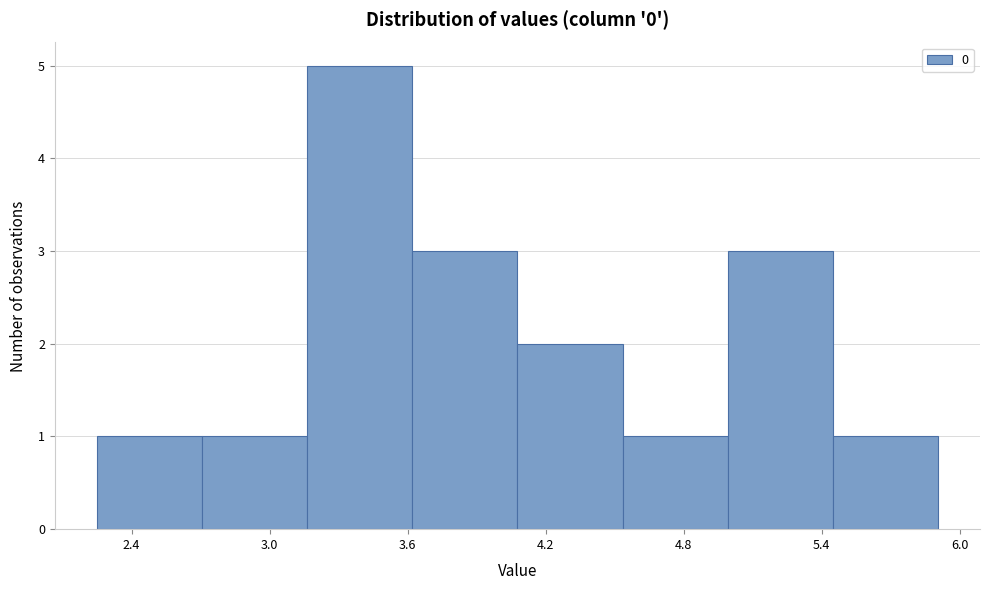

Reading left to right, transcribe this chart: for each bar, give the range it covers on the x-axis and its height. Neither the bar edges nor the heights are printed on the chart, so give them approximately, as read against the axes.

2.2 to 2.7: 1
2.7 to 3.2: 1
3.2 to 3.6: 5
3.6 to 4.1: 3
4.1 to 4.5: 2
4.5 to 5.0: 1
5.0 to 5.4: 3
5.4 to 5.9: 1